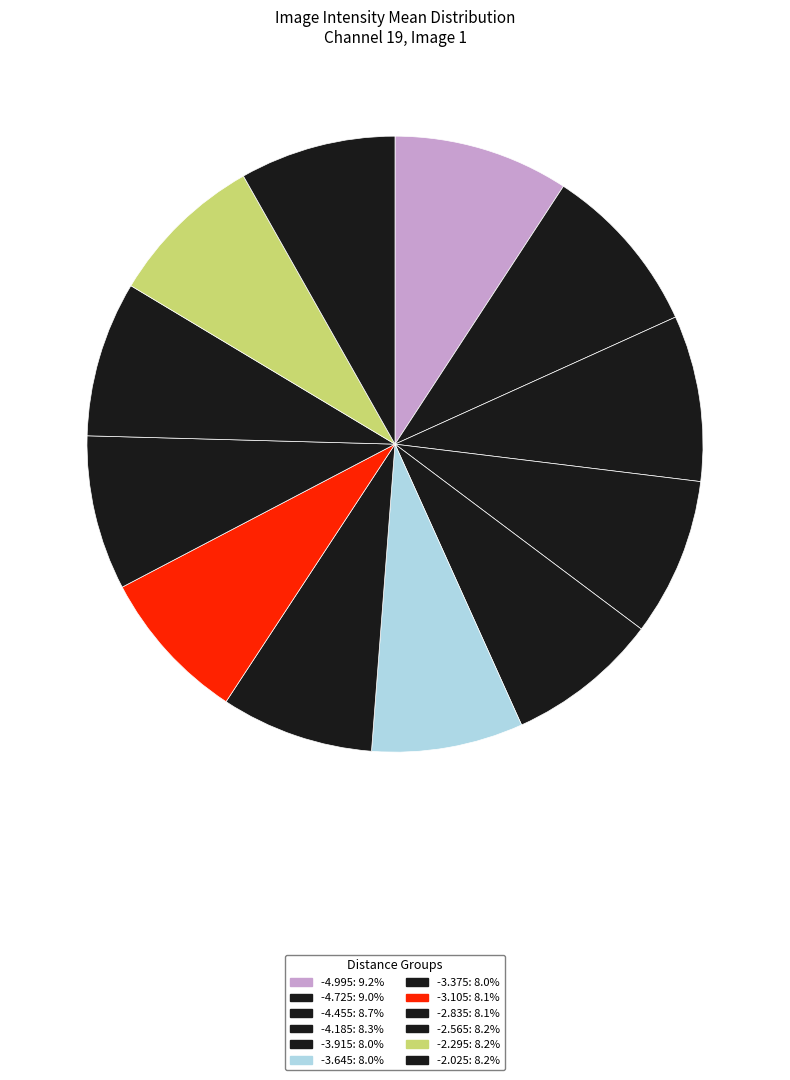

Rank the categories by value from lowest to highest.

-3.645, -3.915, -3.375, -3.105, -2.835, -2.565, -2.025, -2.295, -4.185, -4.455, -4.725, -4.995